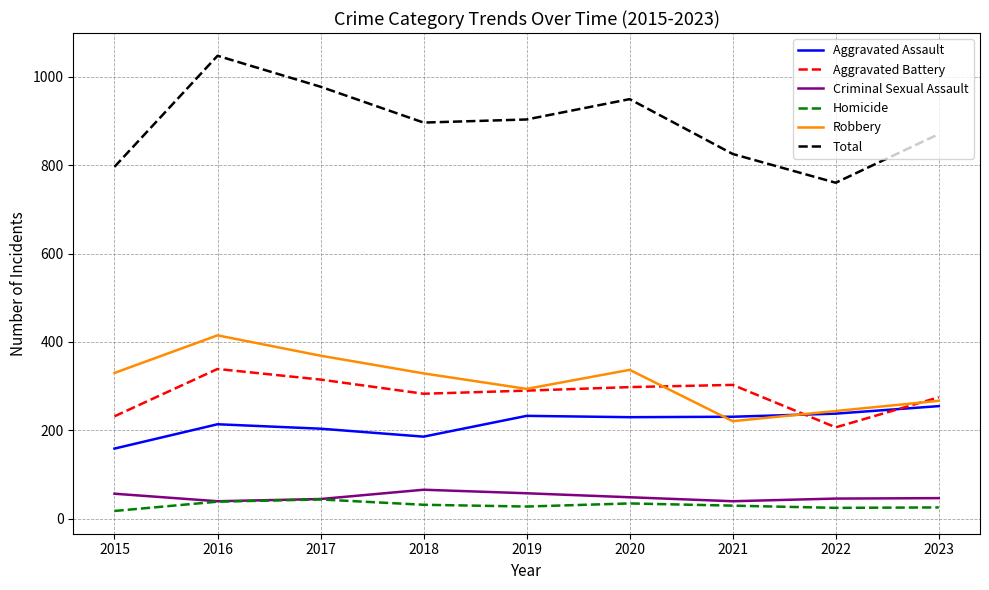

At which label does Total reach its peak?

2016